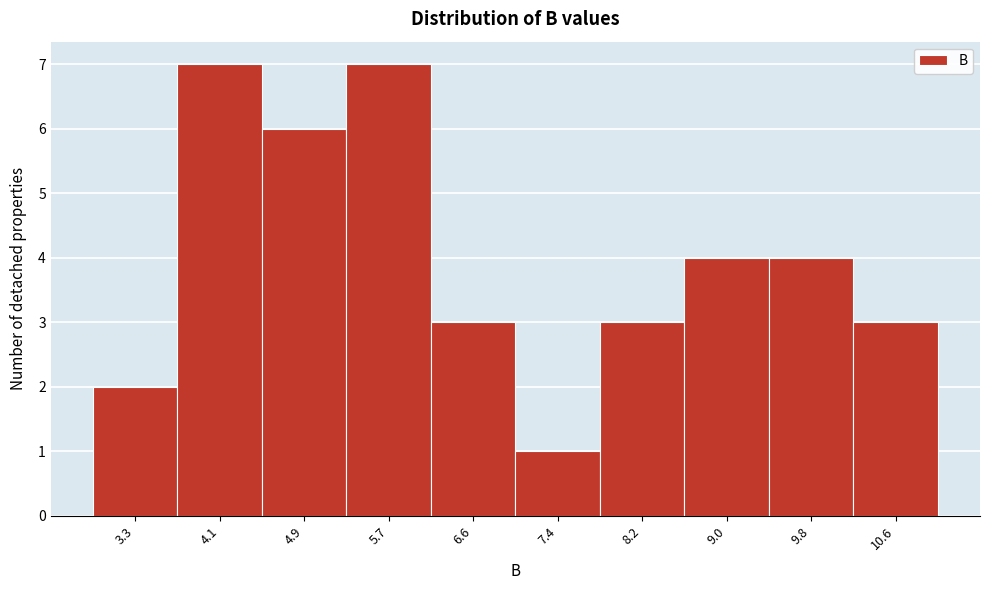

What is the height of the bar covering 7.77 to 8.58 on the x-axis? Neither the bar edges nor the heights are printed on the chart, so give them approximately, as read against the axes.

3